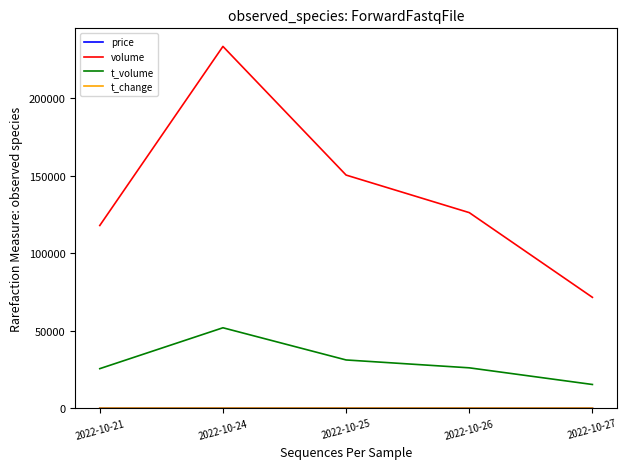

What is the average value of the t_volume series?

29891.8